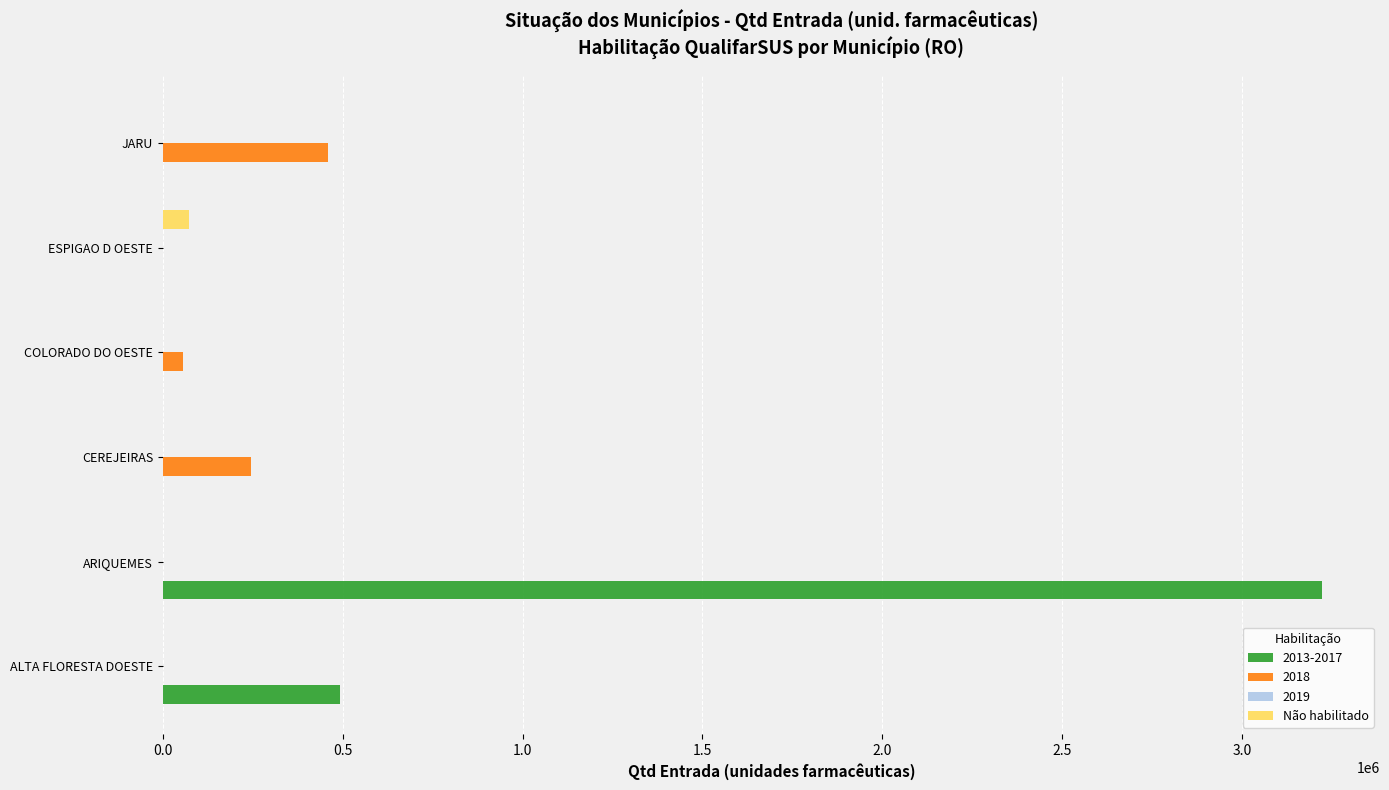

What is the maximum value shown in the chart?

3222236